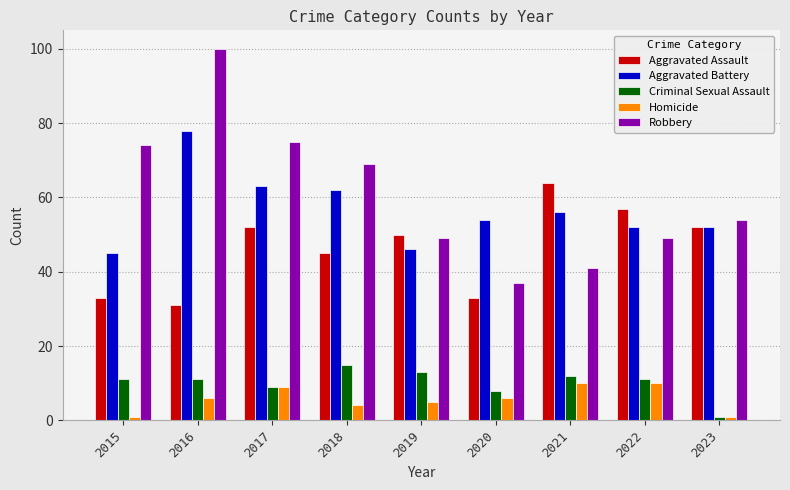

Is it true that Aggravated Assault equals 33 at 2015?

True